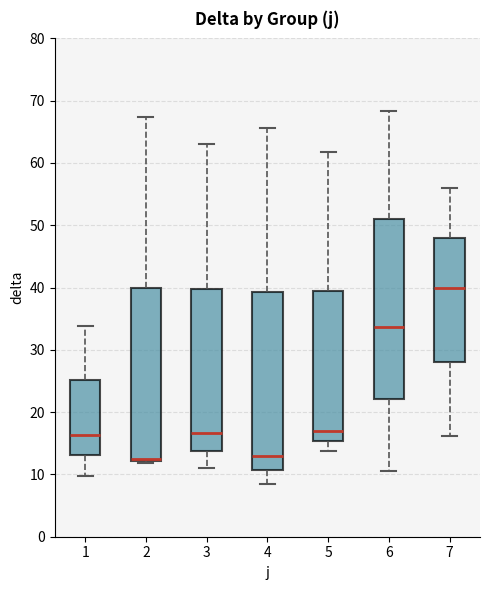

Reading left to right, transcribe this box plot: for each box, give where its median line is, the range the box spans, and where its two whiskers end, as read against the y-axis. The values are not printed on the chart, so give them approximately, as read against the axis.

1: median 16, box 13 to 25, whiskers 10 to 34
2: median 12 (drawn on the box's lower edge), box 12 to 40, whiskers 12 (just below the box's lower edge) to 67
3: median 17, box 14 to 40, whiskers 11 to 63
4: median 13, box 11 to 39, whiskers 8 to 66
5: median 17, box 15 to 39, whiskers 14 to 62
6: median 34, box 22 to 51, whiskers 11 to 68
7: median 40, box 28 to 48, whiskers 16 to 56